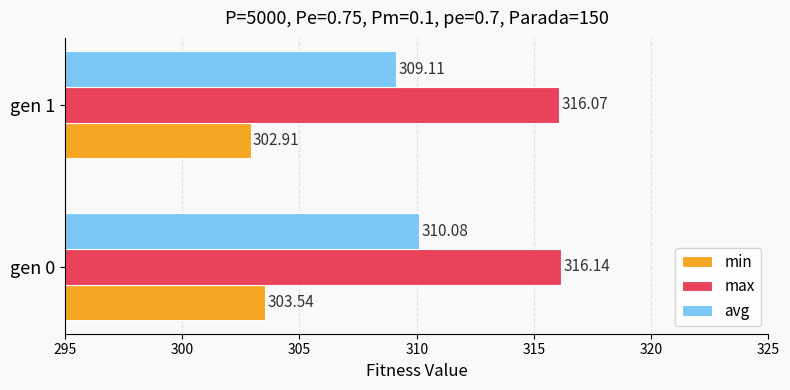

List the labels in order of min value, largest first.

gen 0, gen 1